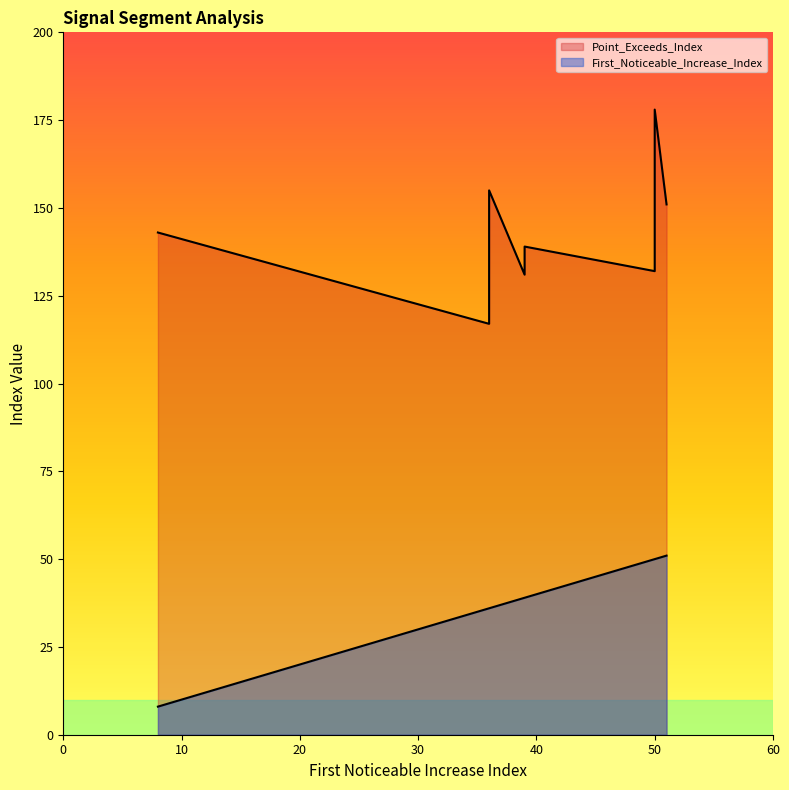

What is the difference between the Point_Exceeds_Index values at 50 and 39?

7